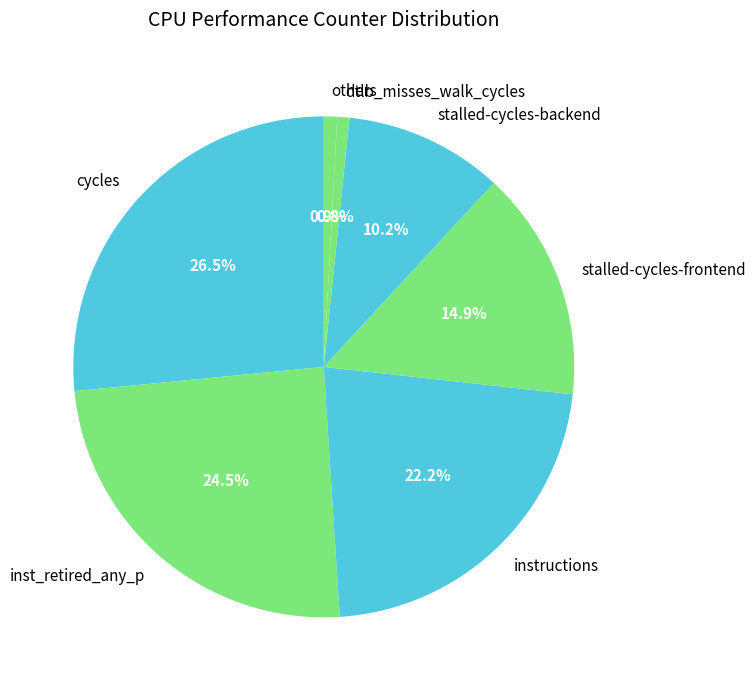

How many slices are in this pie chart?

7